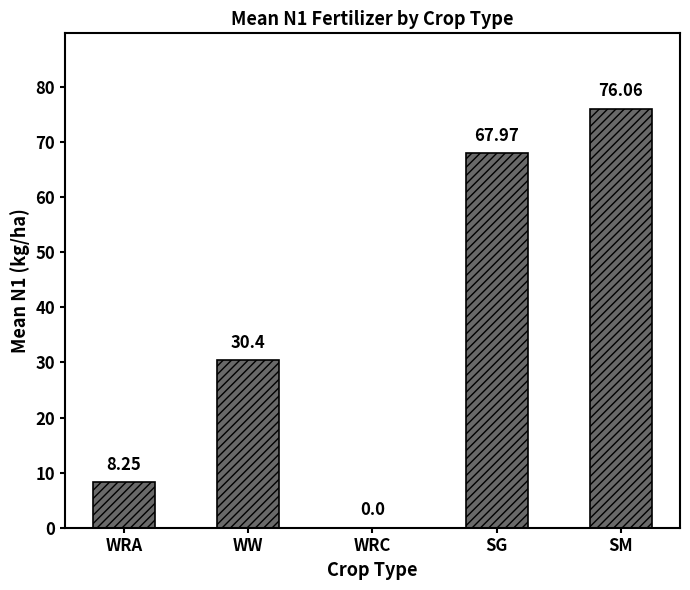

Between SG and WW, which is larger?

SG